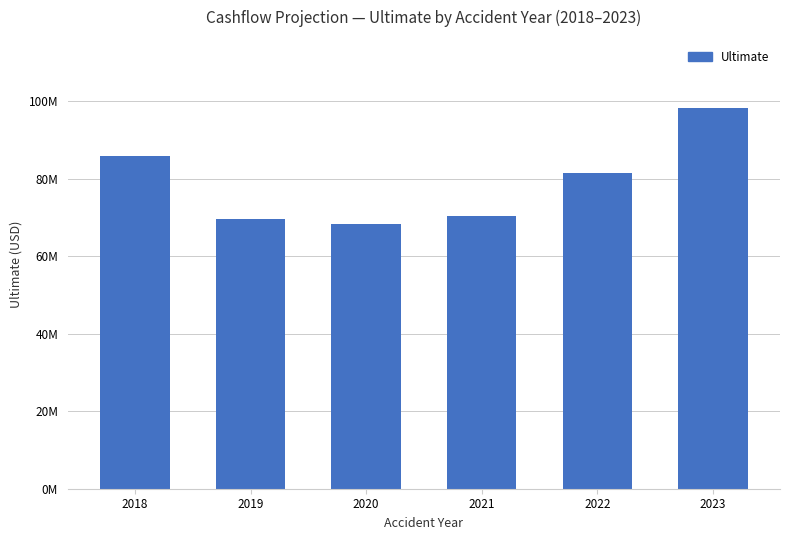

Does the chart contain any negative values?

No